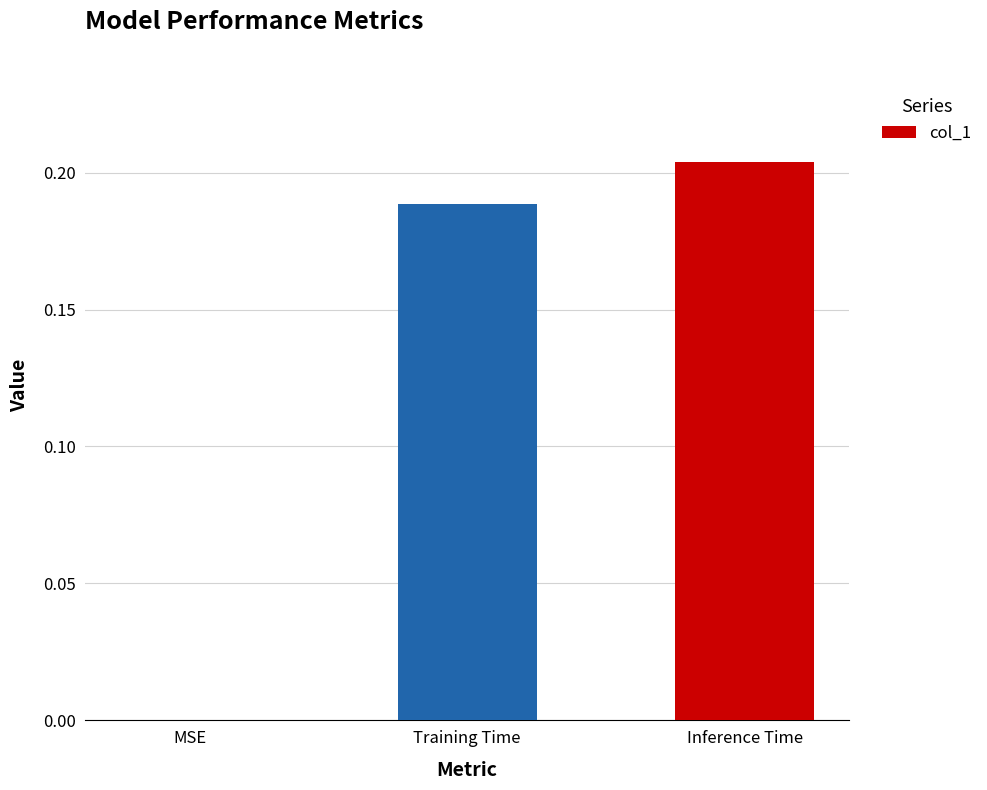

The value at Training Time is 0.3. True or false?

False